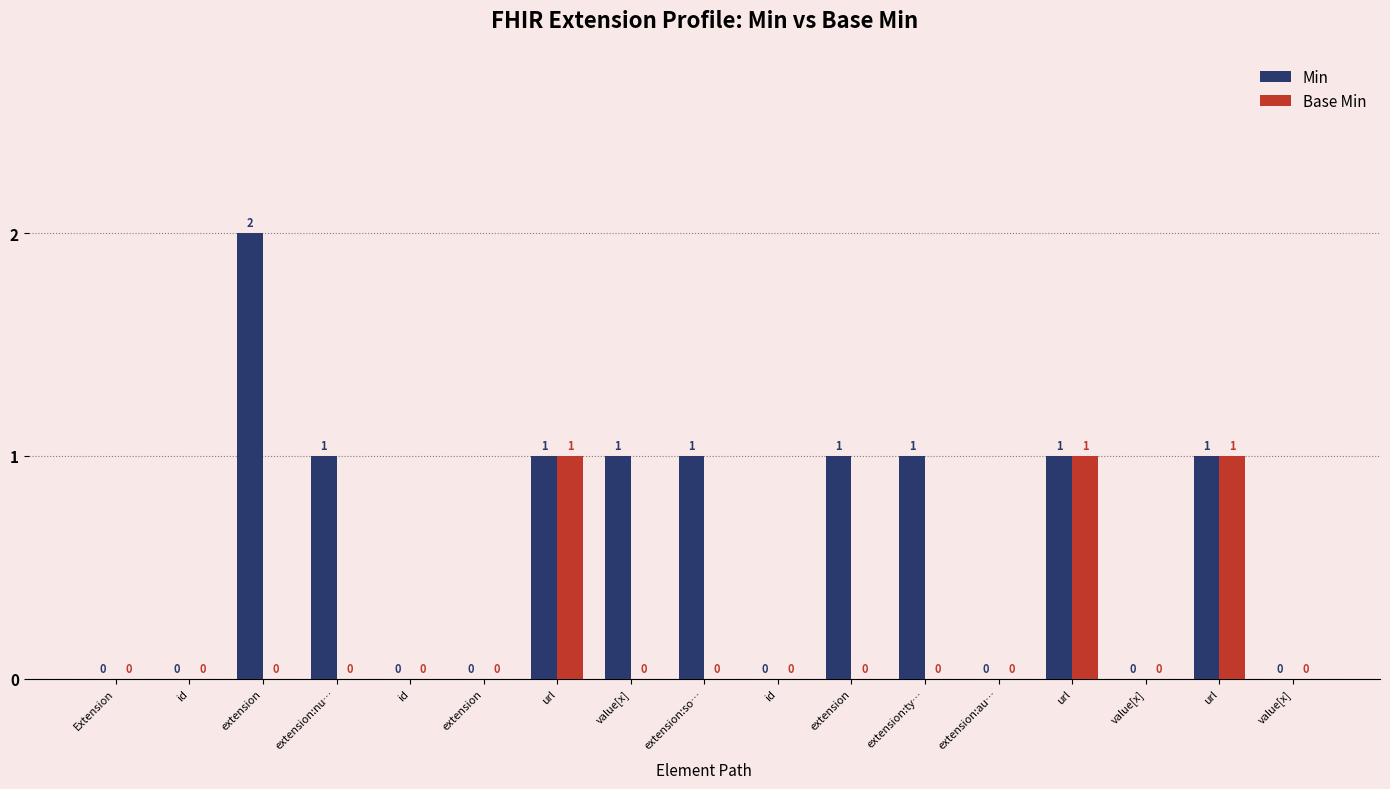

How many categories are shown in the chart?

17